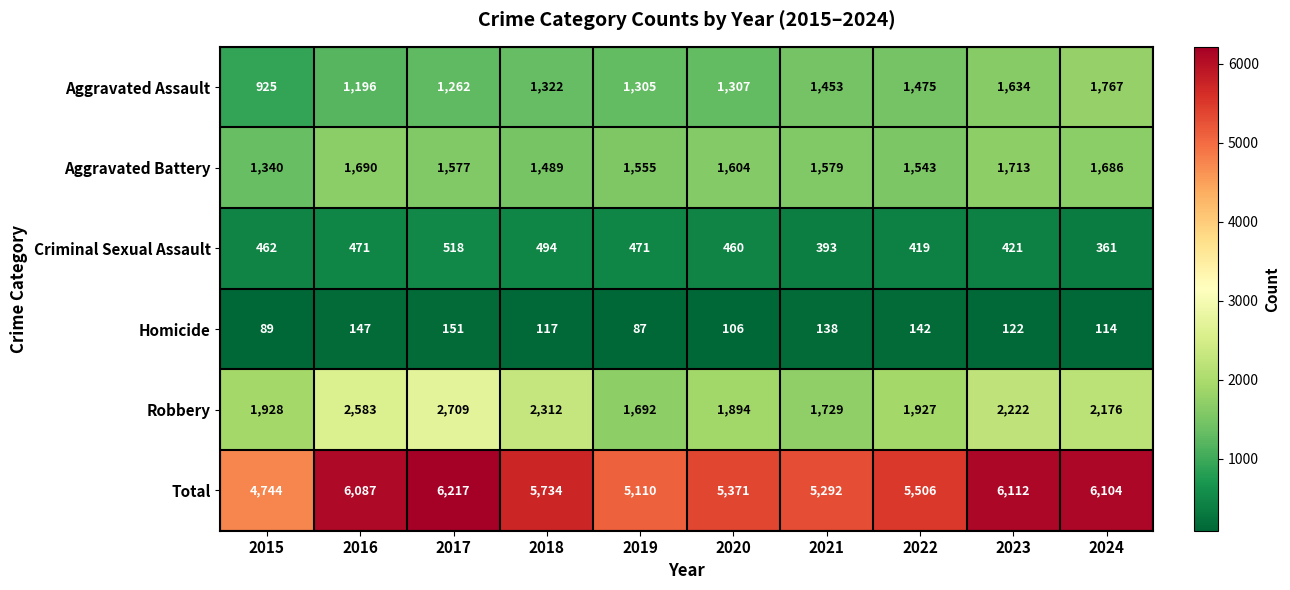

Rank the series by their maximum value, from lowest to highest.

Homicide, Criminal Sexual Assault, Aggravated Battery, Aggravated Assault, Robbery, Total